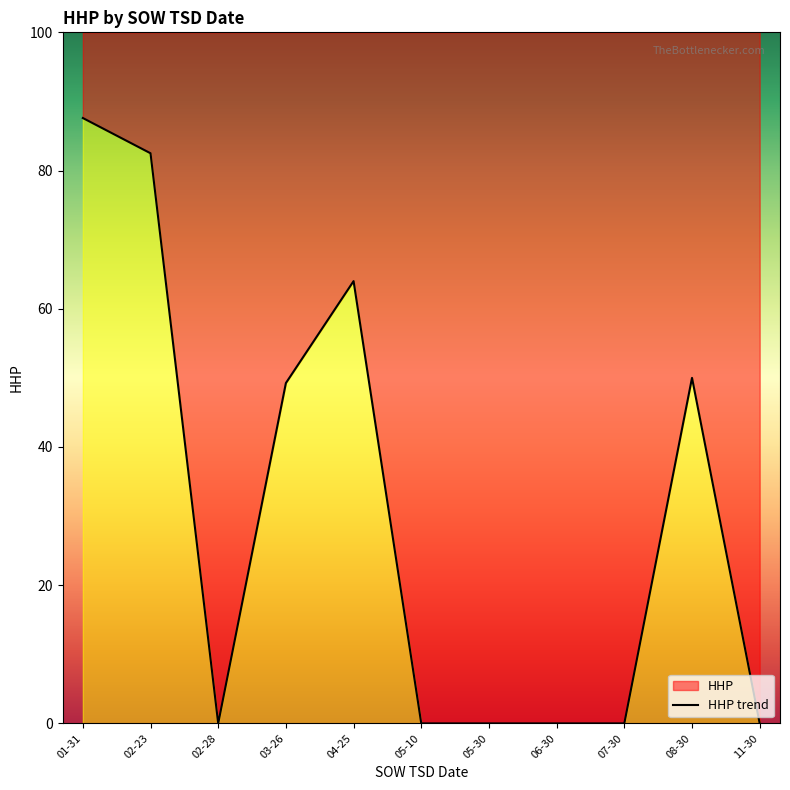

Reading right to left, list all the values displayed in this chart.

0.0	50.0	0.0	0.0	0.0	0.0	64.0	49.2	0.0	82.5	87.6